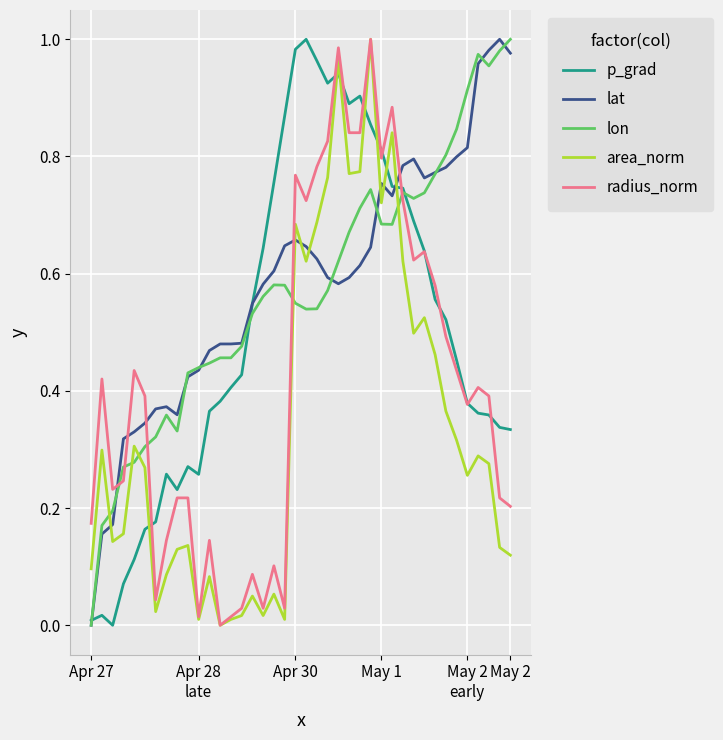

How many times do area_norm and p_grad cross each other?

7